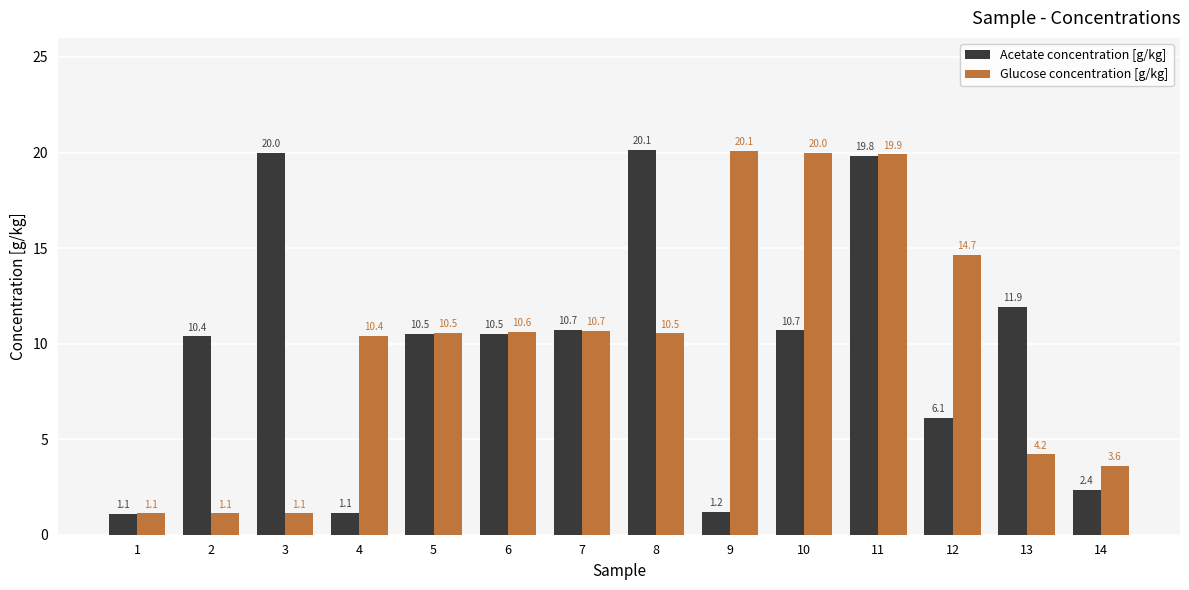

Which series has the largest total across all categories?

Glucose concentration [g/kg]